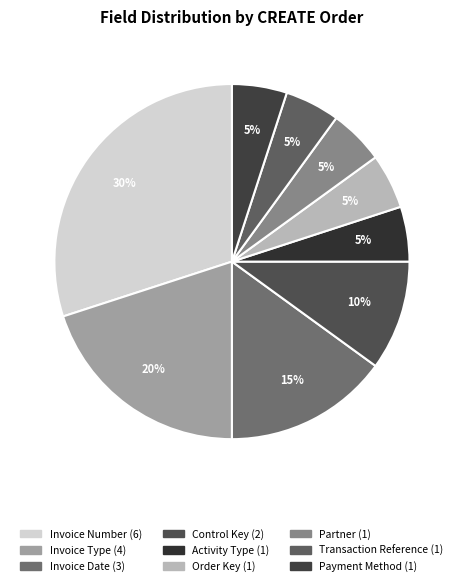

Which slice is the largest?

Invoice Number